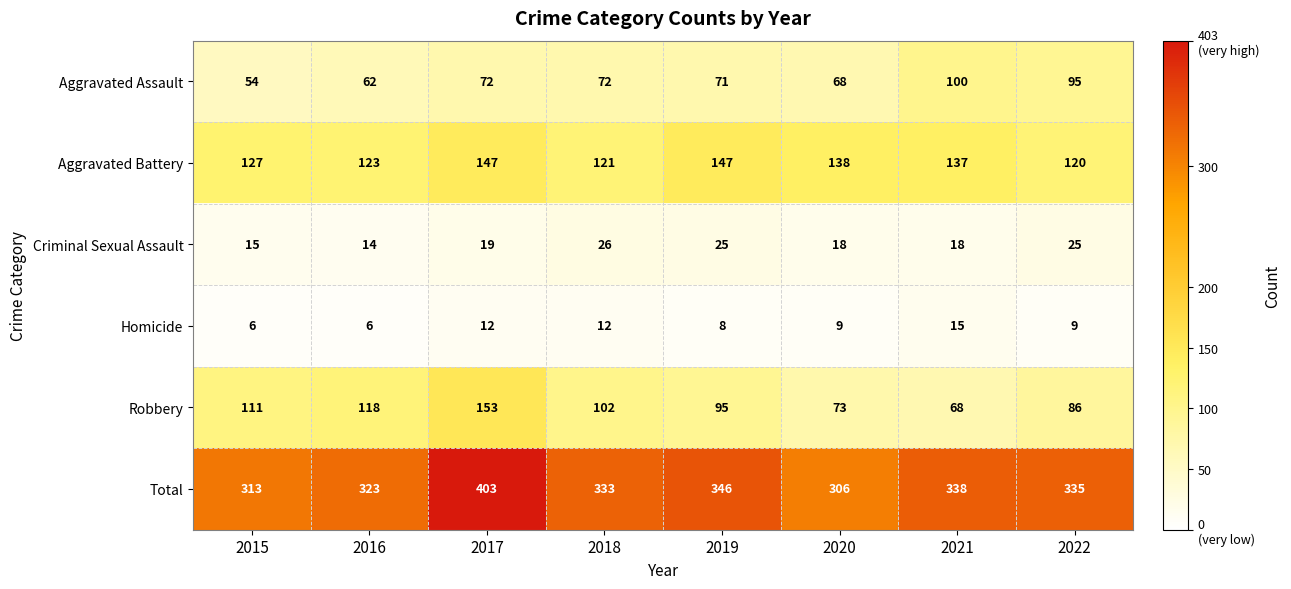

At which category is the sum across all series the highest?

2017